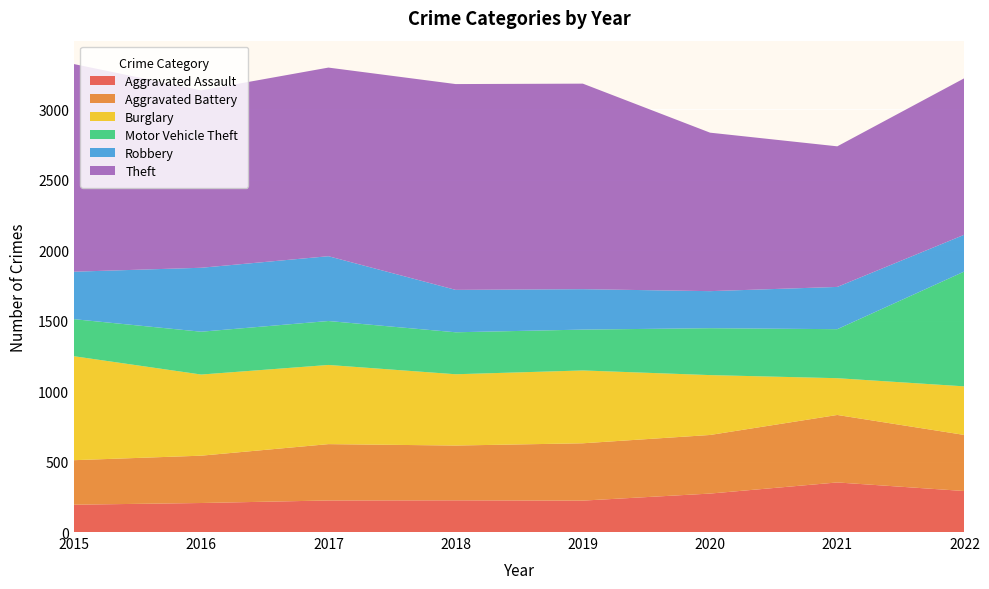

Reading left to right, extract all data points from this chart.

Aggravated Assault: 194	206	224	225	223	273	352	291
Aggravated Battery: 316	336	400	389	407	416	479	398
Burglary: 738	576	562	506	517	425	261	345
Motor Vehicle Theft: 263	304	312	298	290	333	348	816
Robbery: 337	454	460	301	287	263	300	261
Theft: 1474	1259	1339	1461	1459	1125	998	1111